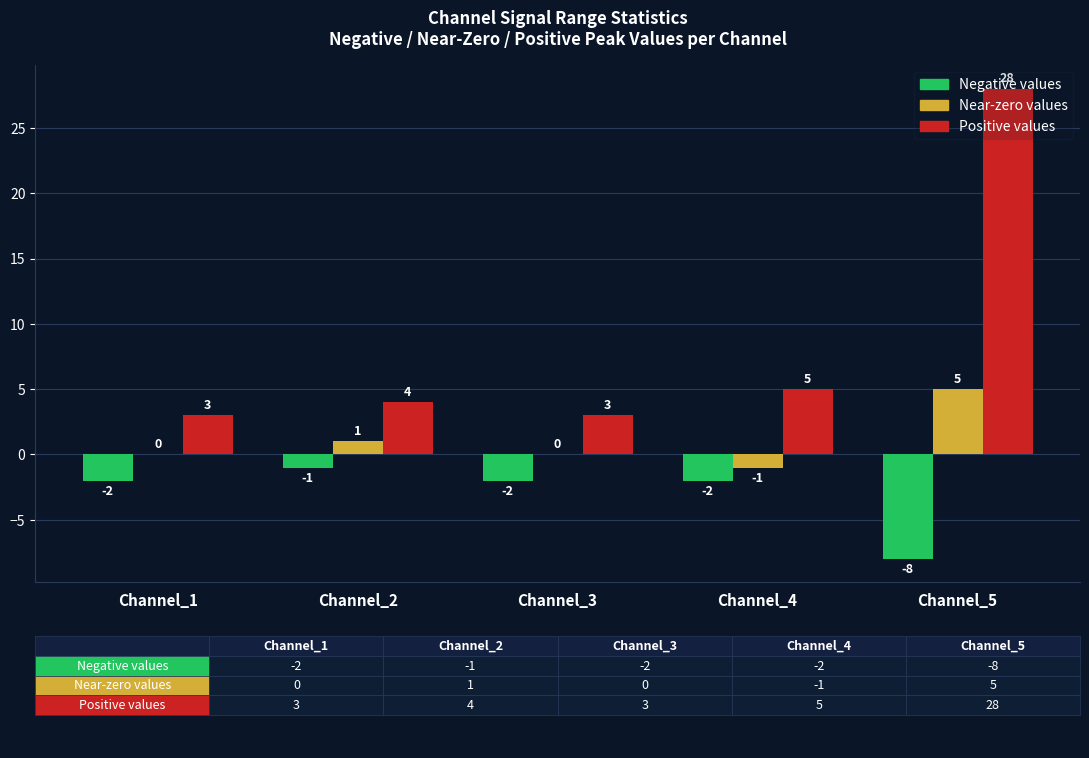

Is it true that Near-zero values equals 0 at Channel_3?

True